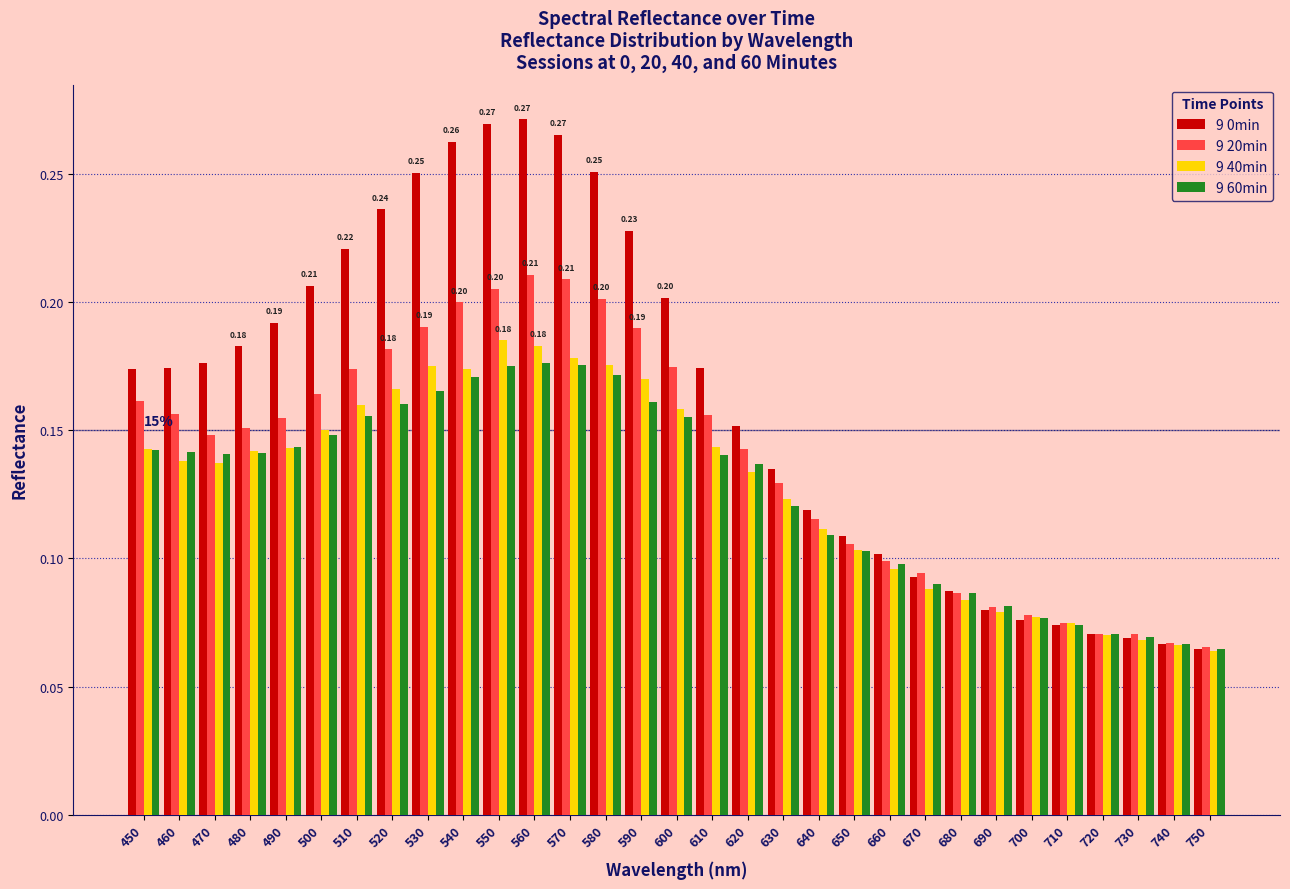

Which series has the largest range (max minus min)?

9 0min